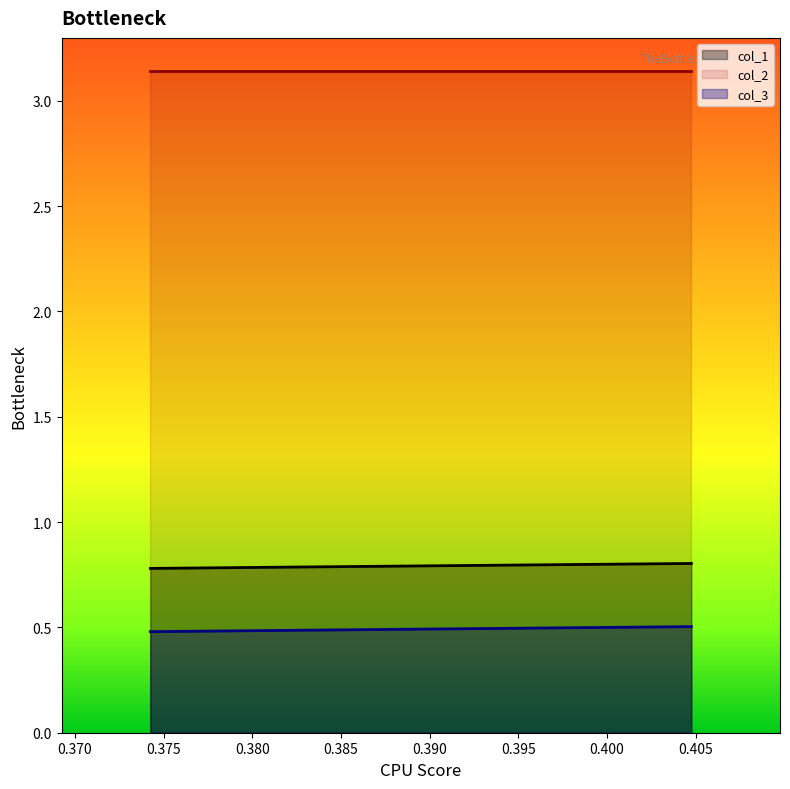

Which series has the widest spread of values?

col_3